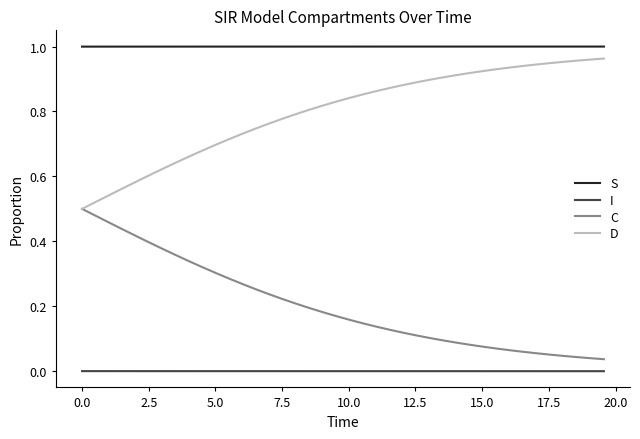

List the series in order of their overall mean, highest first.

S, D, C, I